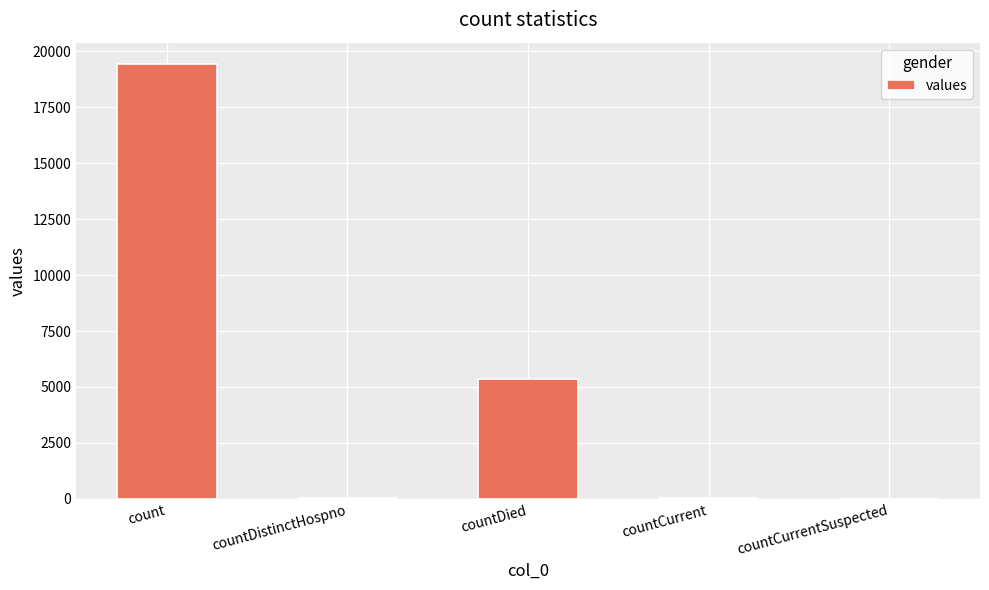

Is it true that the value at countDistinctHospno is 38?

True